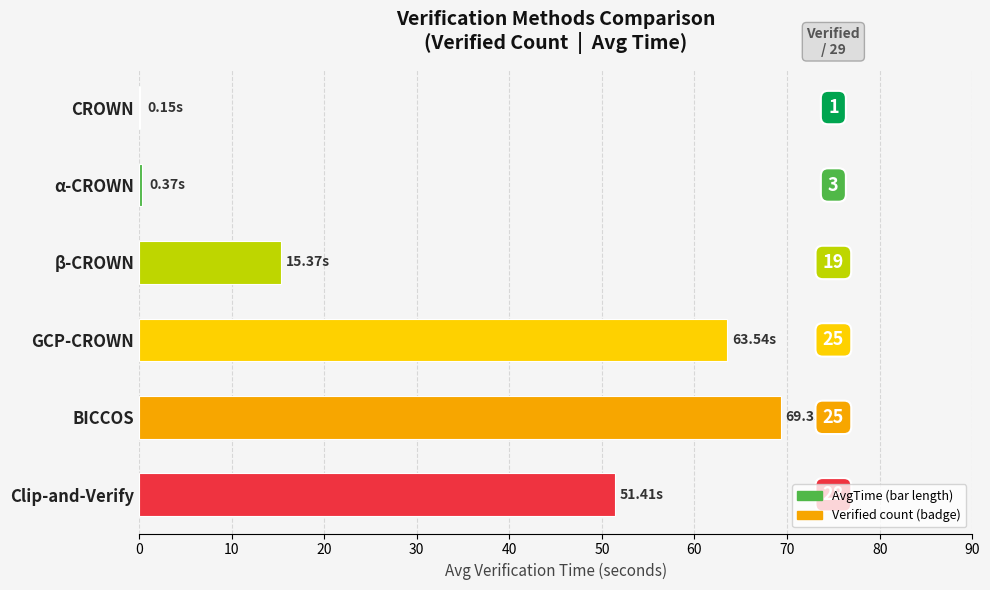

What is the sum of all values?

200.2